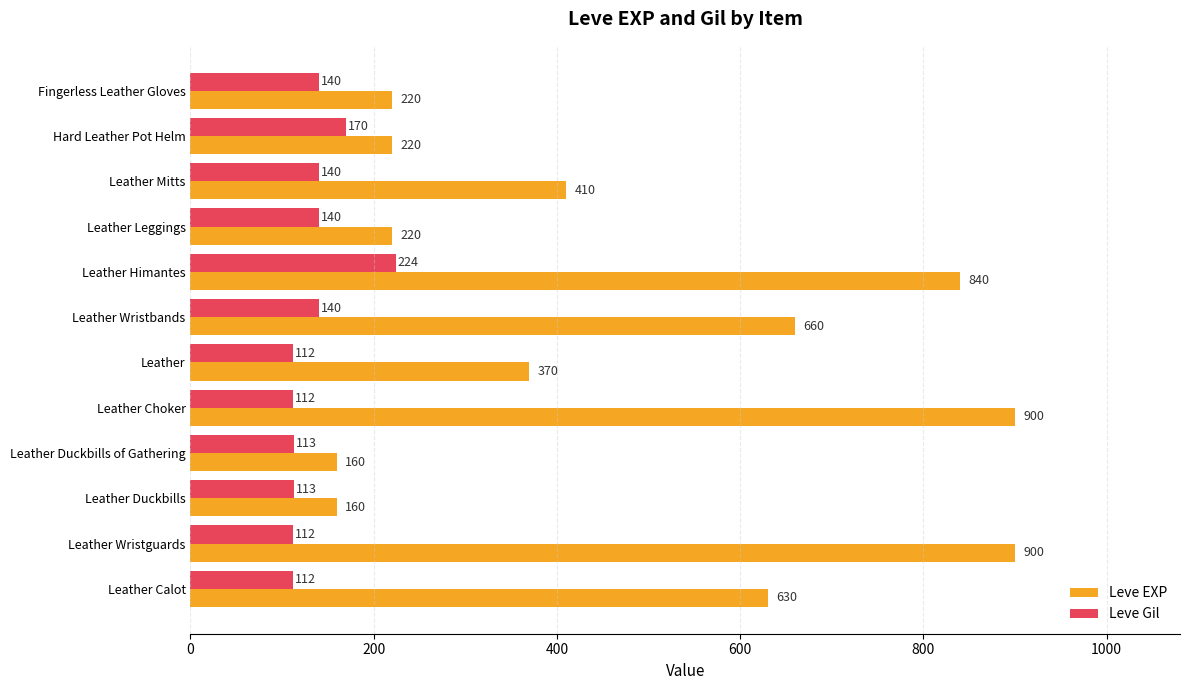

True or false: Leve Gil has a value of 112 at Leather Choker.

True